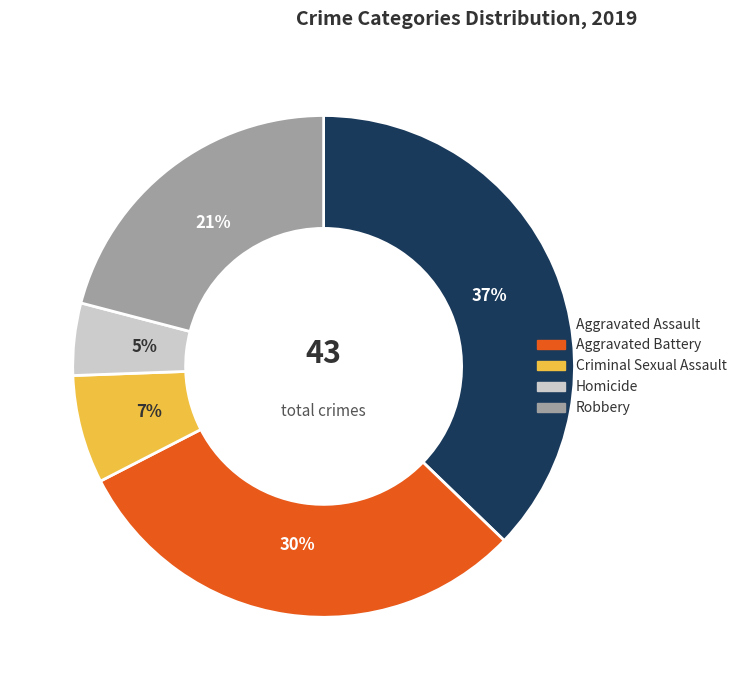

Between Robbery and Aggravated Assault, which is larger?

Aggravated Assault